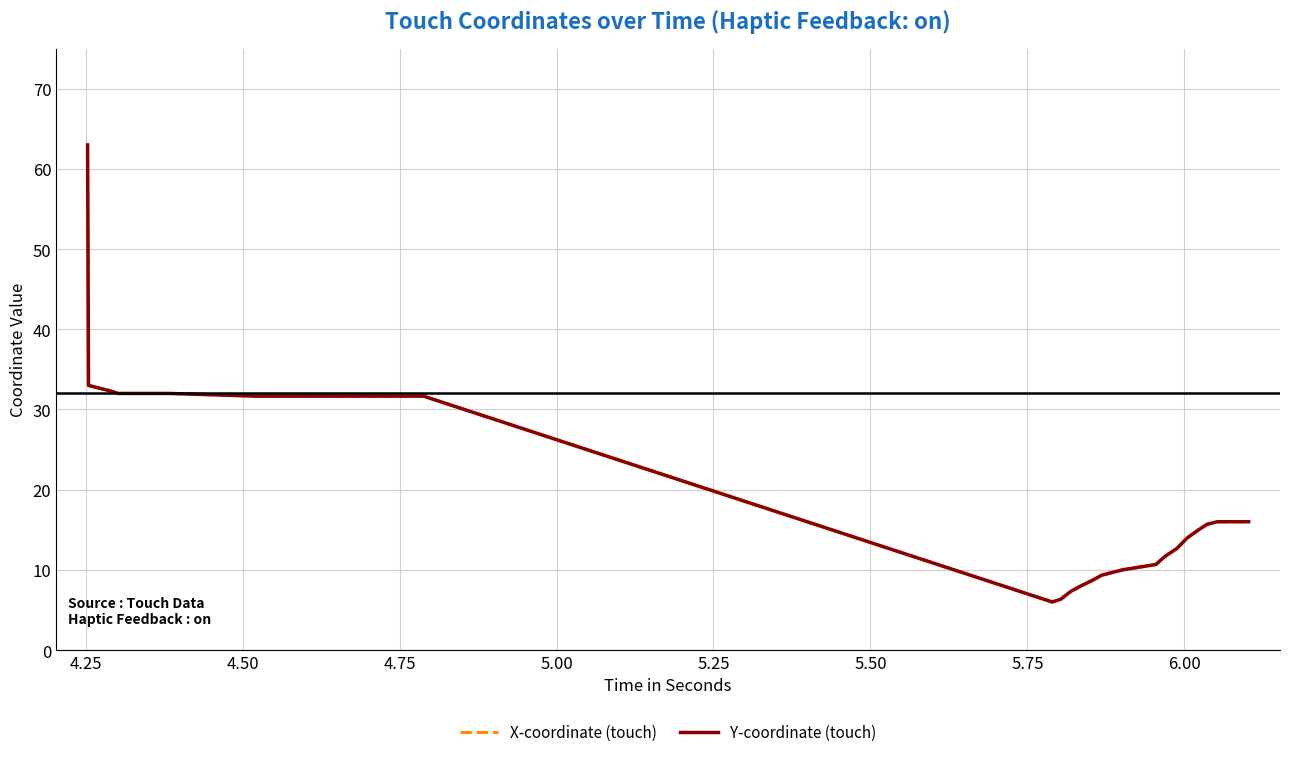

Reading right to left, transcribe all the data shown in this chart.

X-coordinate (touch): 16.0	16.0	16.0	16.0	15.7	15.0	14.0	12.7	11.7	10.7	10.0	9.7	9.3	8.7	8.0	7.3	6.3	6.0	6.0	31.7	31.7	31.7	31.7	31.7	31.7	31.7	31.7	31.7	32.0	32.0	32.0	32.0	32.3	32.7	33.0	33.0	40.3	63.0
Y-coordinate (touch): 16.0	16.0	16.0	16.0	15.7	15.0	14.0	12.7	11.7	10.7	10.0	9.7	9.3	8.7	8.0	7.3	6.3	6.0	6.0	31.7	31.7	31.7	31.7	31.7	31.7	31.7	31.7	31.7	32.0	32.0	32.0	32.0	32.3	32.7	33.0	33.0	40.3	63.0